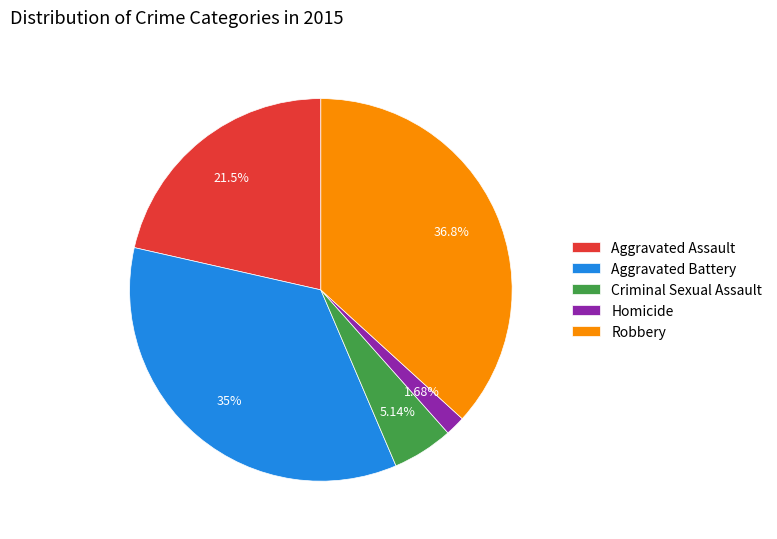

Between Robbery and Criminal Sexual Assault, which is larger?

Robbery